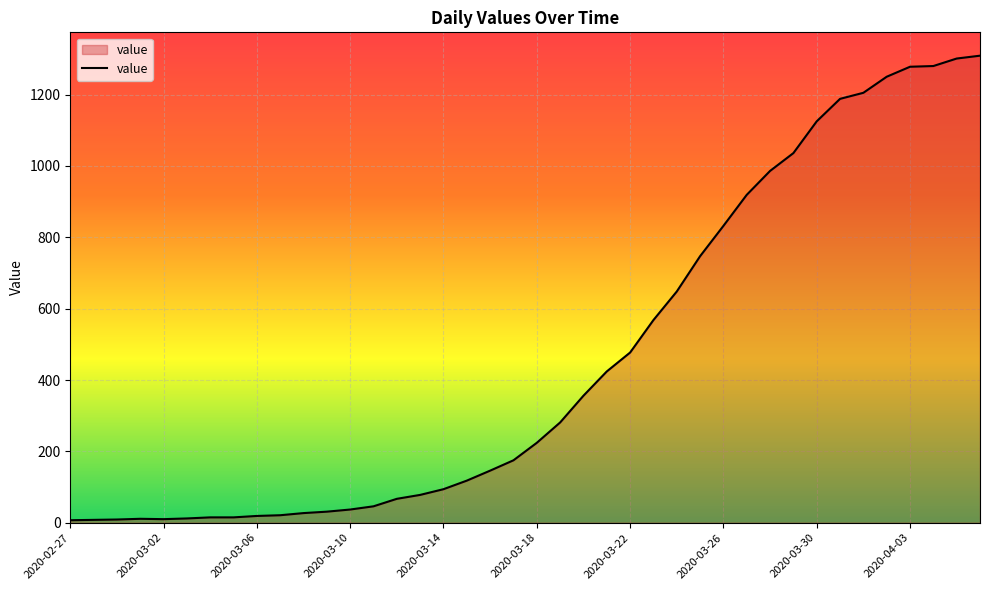

What is the difference between the maximum and minimum values?

1302